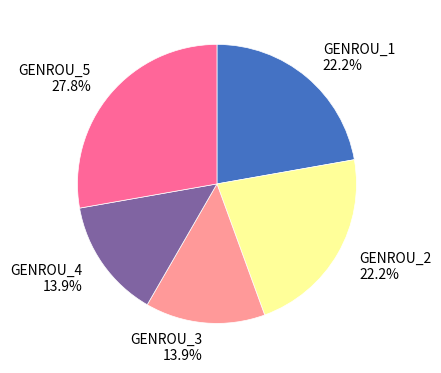

To the nearest percent, what is the difference between the largest and smallest slice percentages?

14%